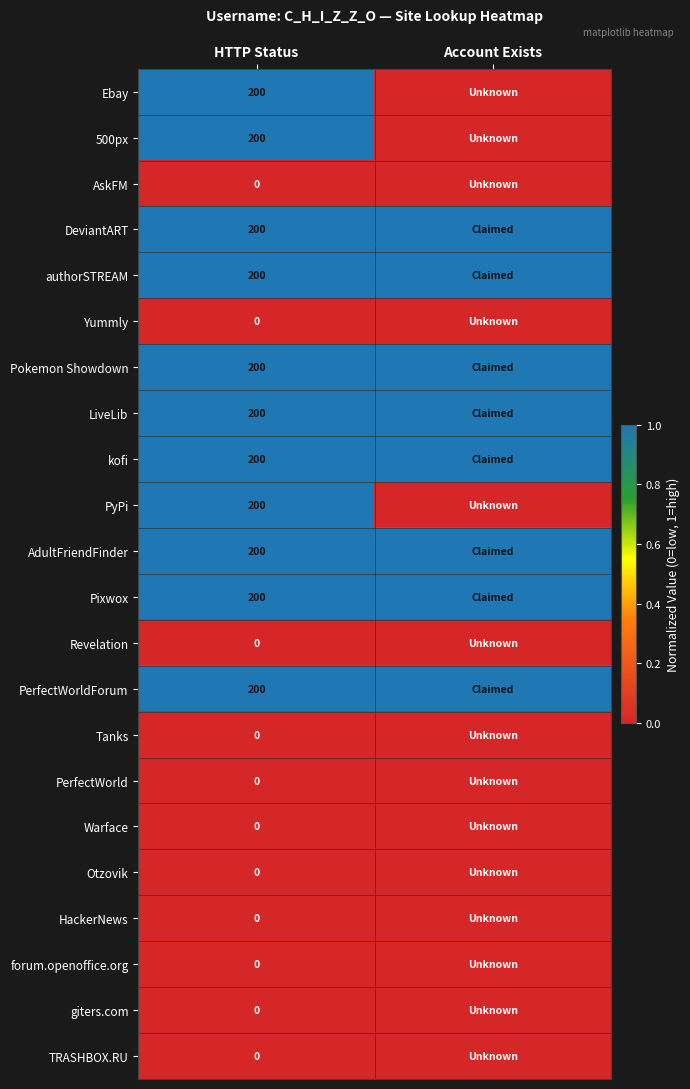

What is the total value across all series at HTTP Status?

2200